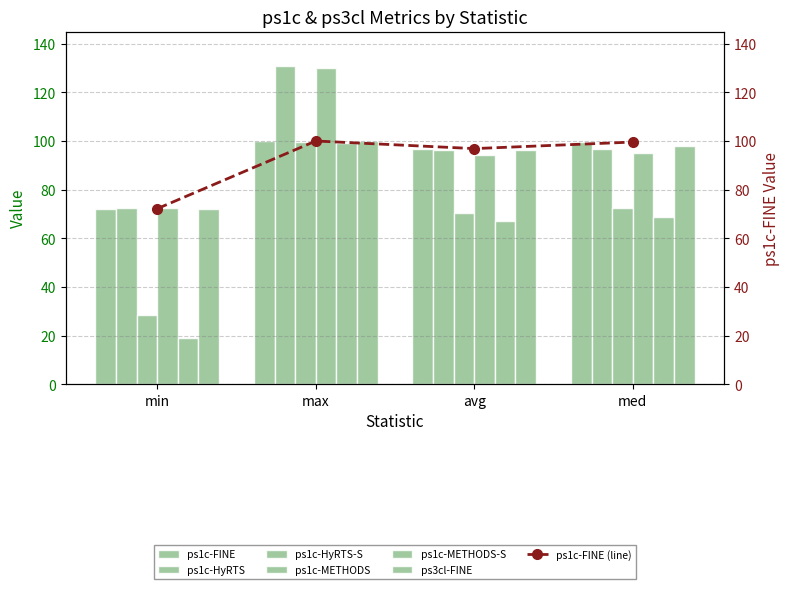

What is the value of the ps1c-METHODS bar at the 3rd from the left?

94.3